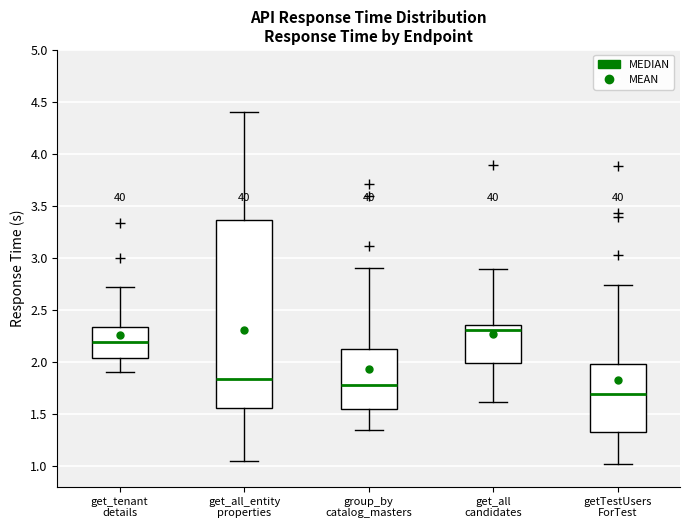

Reading left to right, transcribe this box plot: for each box, give where its median line is, the range the box spans, and where its two whiskers end, as read against the y-axis. The values are not printed on the chart, so give them approximately, as read against the axis.

get_tenant details: median 2.20, box 2.05 to 2.35, whiskers 1.90 to 2.70
get_all_entity properties: median 1.85, box 1.55 to 3.35, whiskers 1.05 to 4.40
group_by catalog_masters: median 1.80, box 1.55 to 2.10, whiskers 1.35 to 2.90
get_all candidates: median 2.30, box 2.00 to 2.35, whiskers 1.60 to 2.90
getTestUsers ForTest: median 1.70, box 1.30 to 2.00, whiskers 1.00 to 2.75